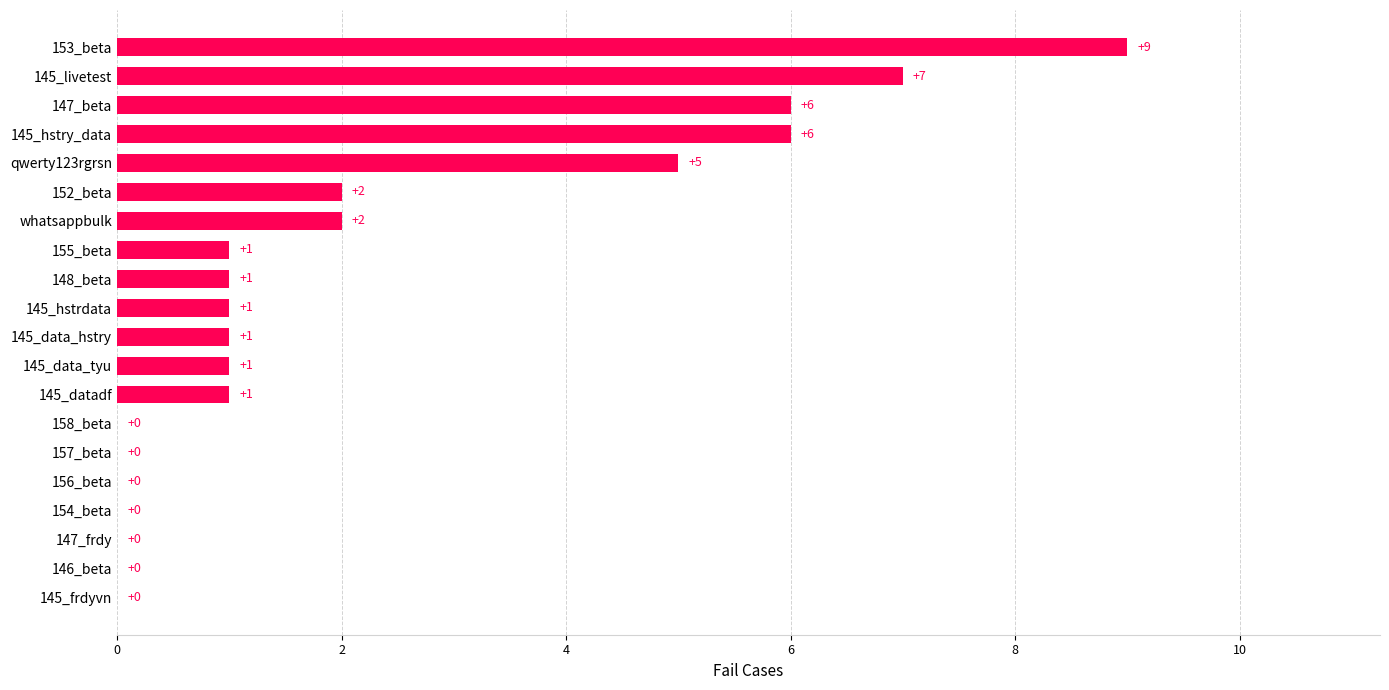

What is the greatest value displayed?

9